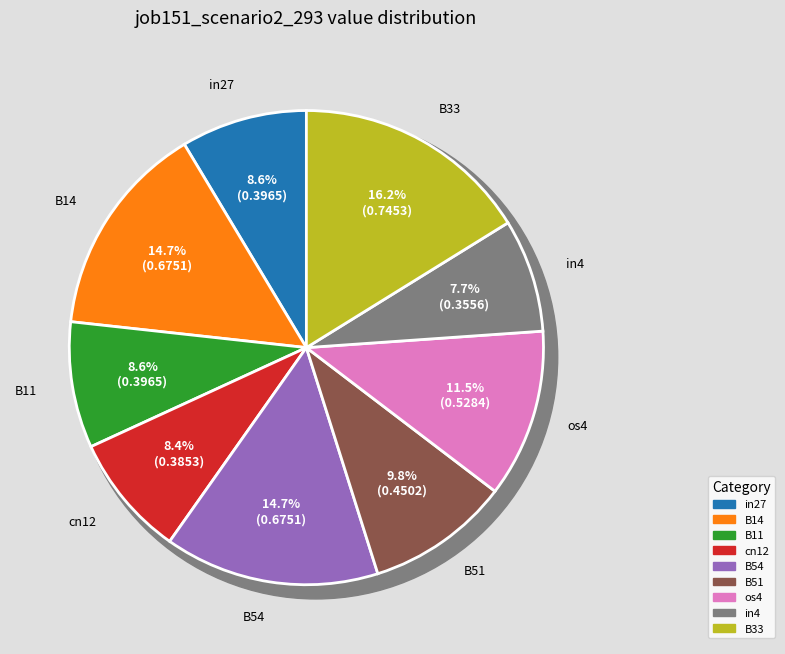

Is it true that in27 is 9% of the pie?

True